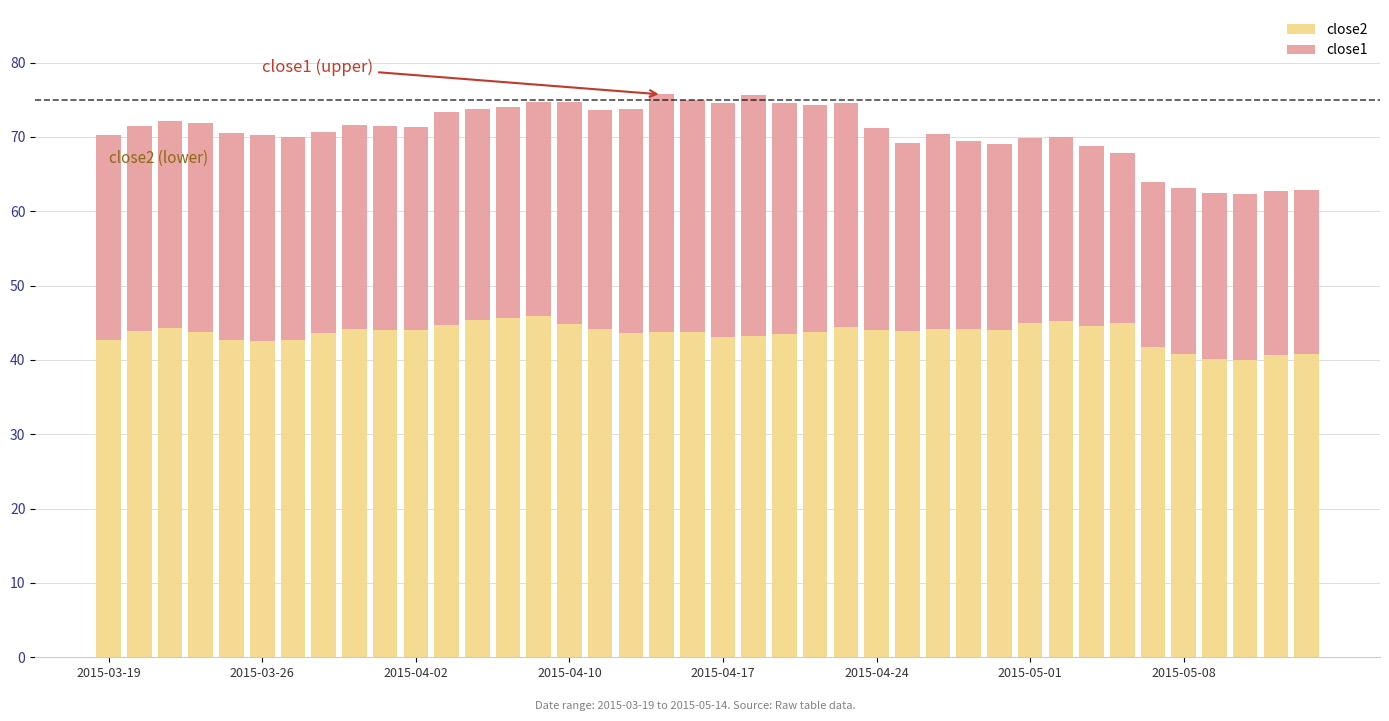

What is the maximum value for close2?

45.9